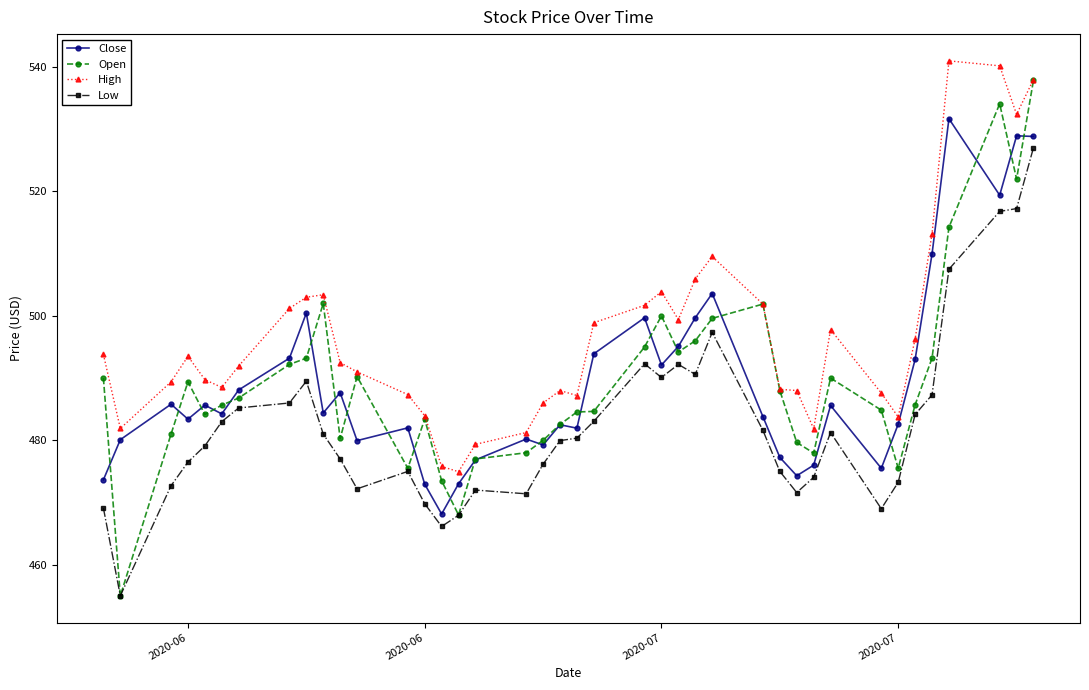

What are all the series names shown in the legend?

Close, Open, High, Low